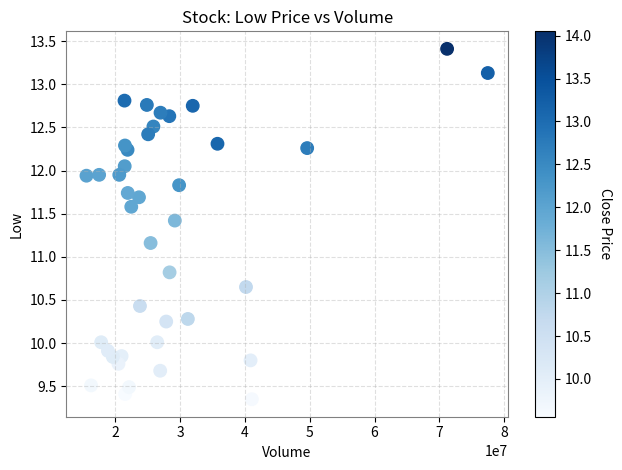

What is the range of Y values (max minus min)?

4.1